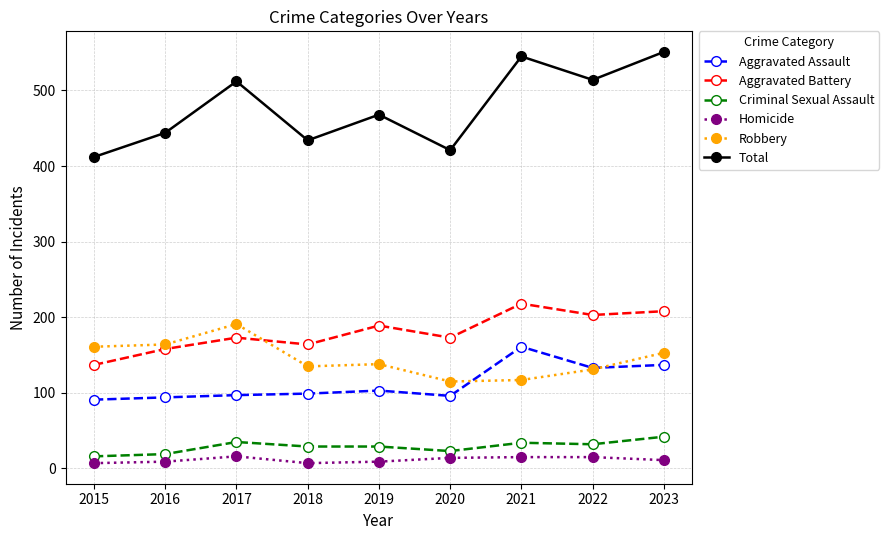

Is the value of Robbery at 2018 greater than the value of Aggravated Assault at 2021?

No